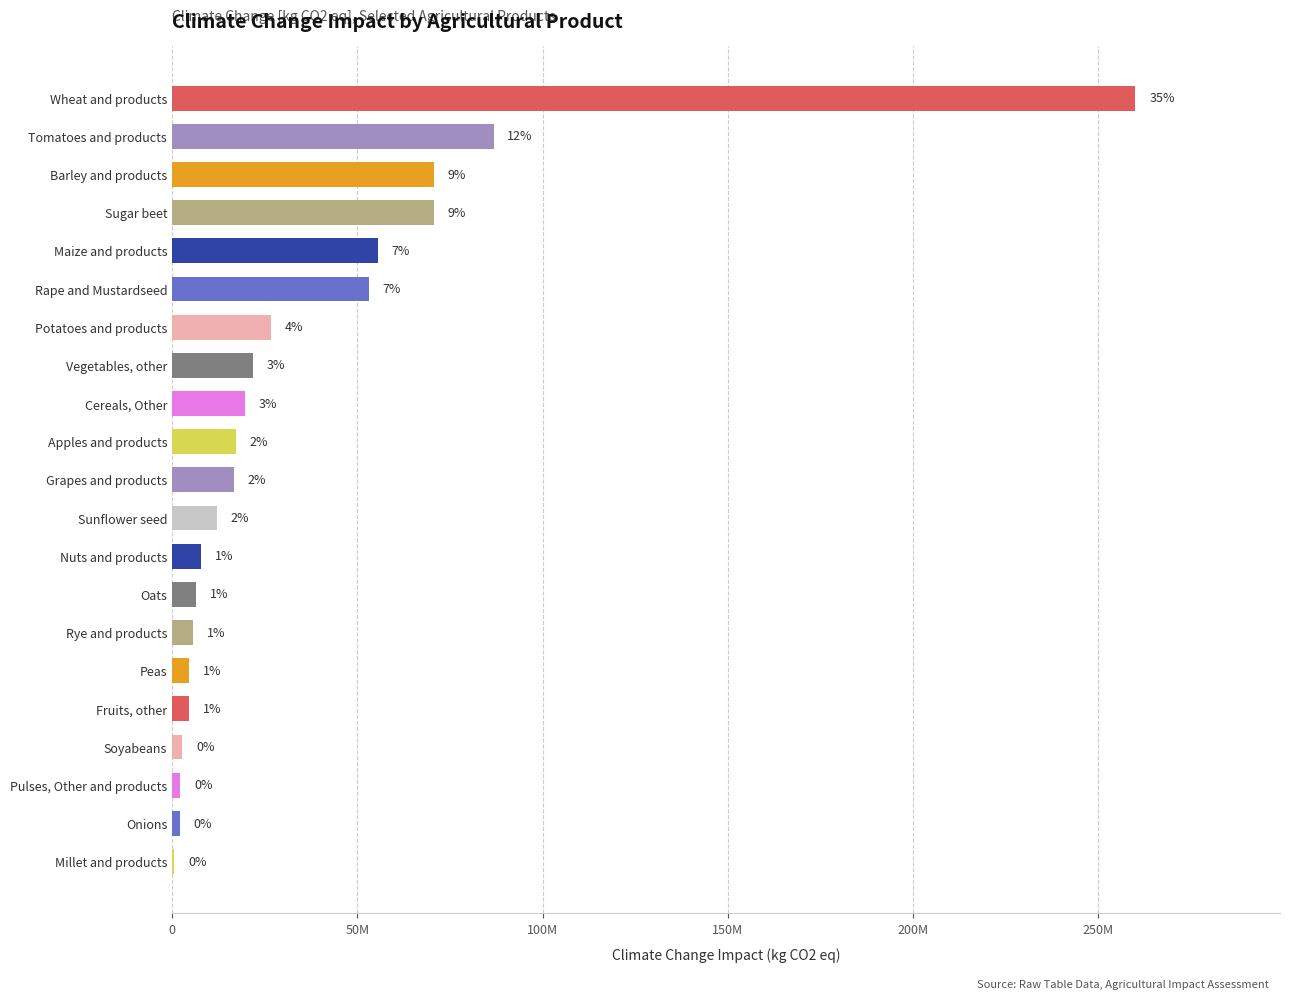

Are the bars horizontal?

Yes